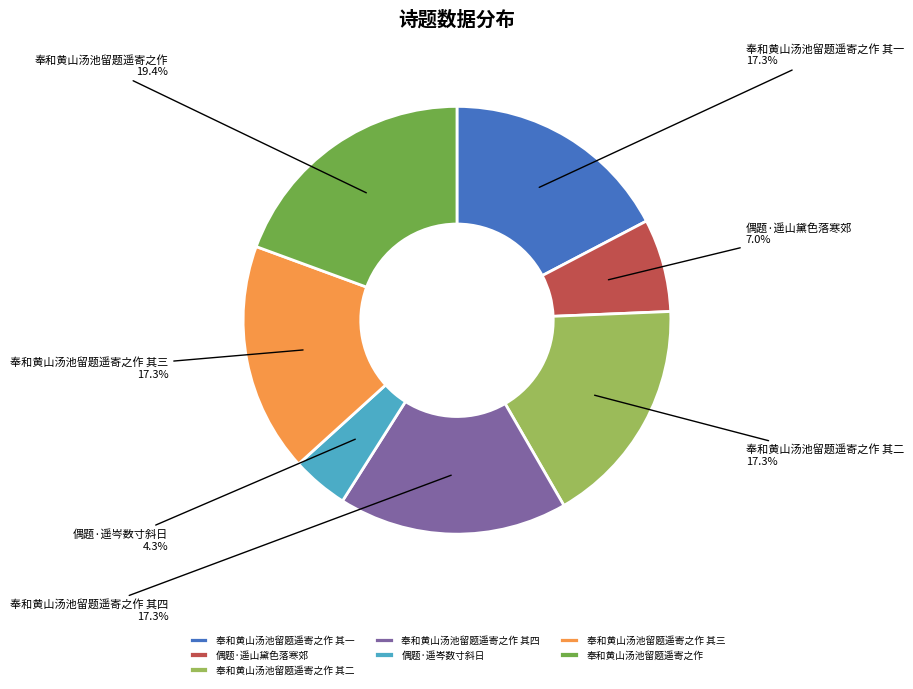

Is there any slice that represents more than half of the pie?

No